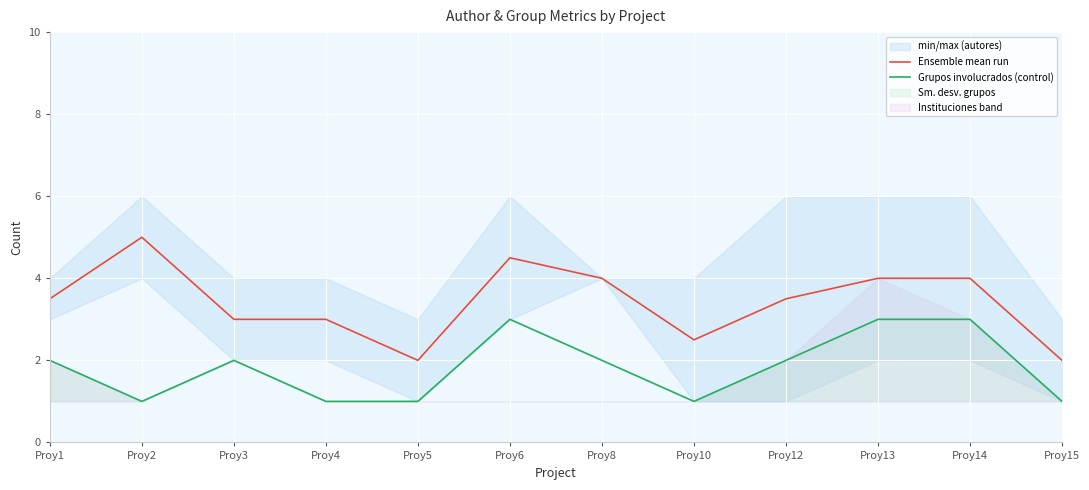

What is the maximum value for Ensemble mean run?

5.0